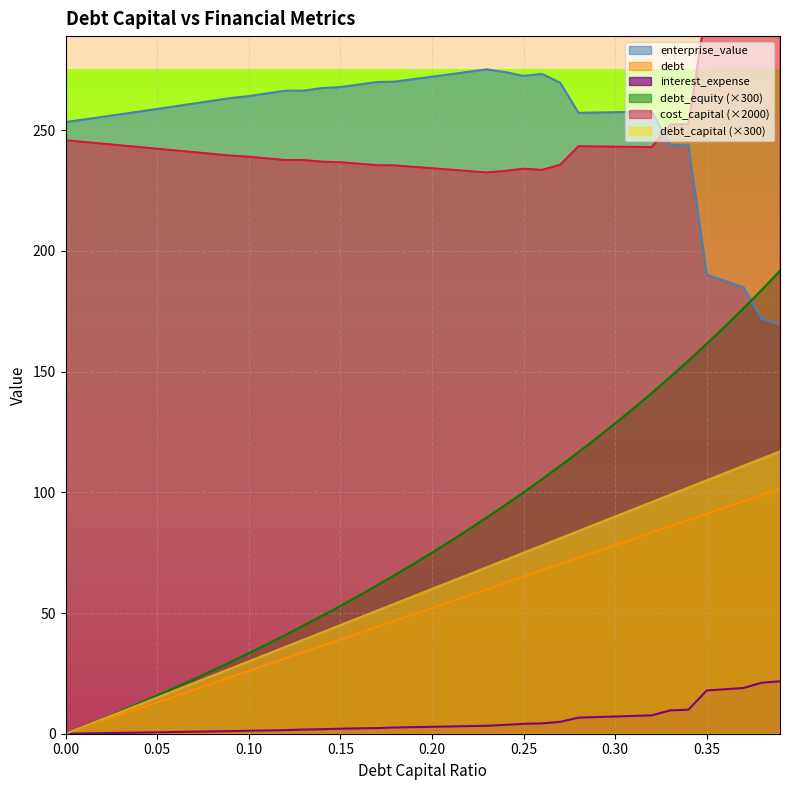

What is the spread (max minus min) of values at 0.04?

257.3